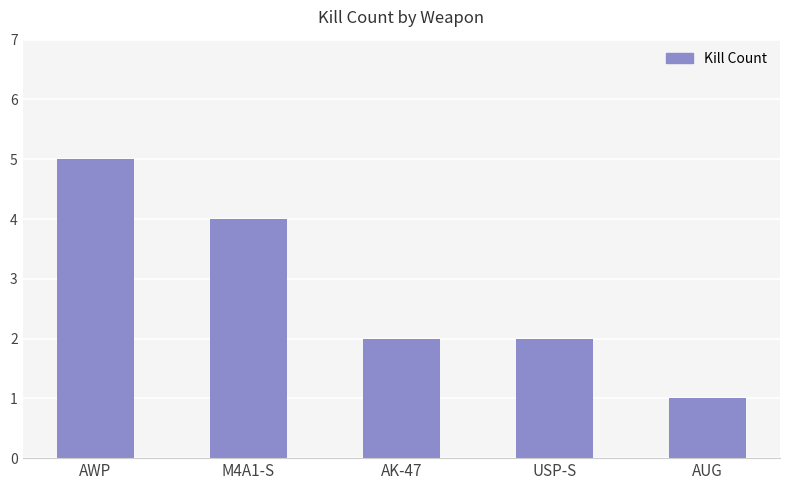

What is the change in value from M4A1-S to AUG?

-3